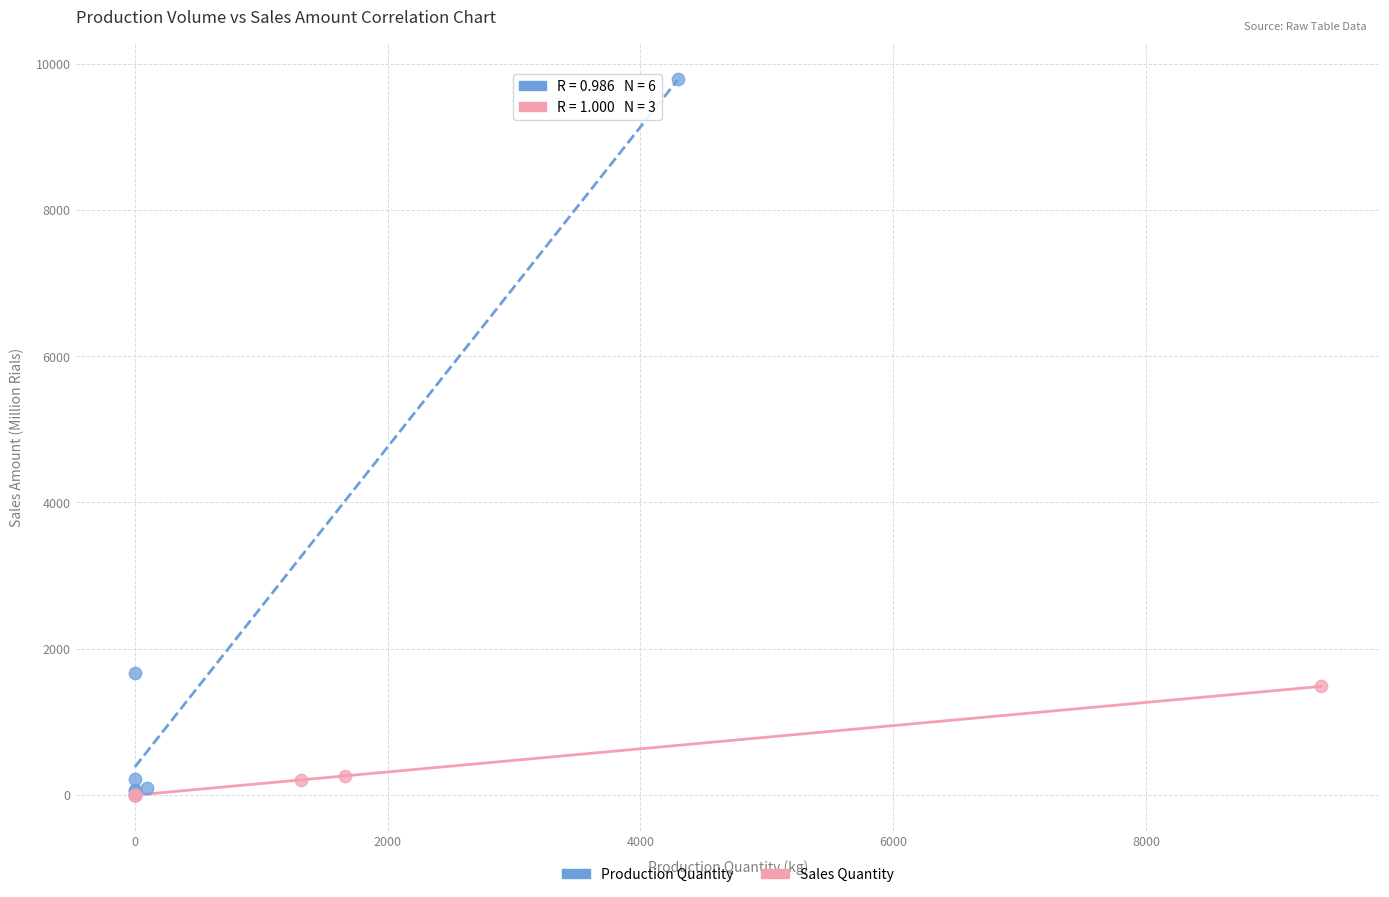

Which series has the largest Y range (max minus min)?

Production Quantity